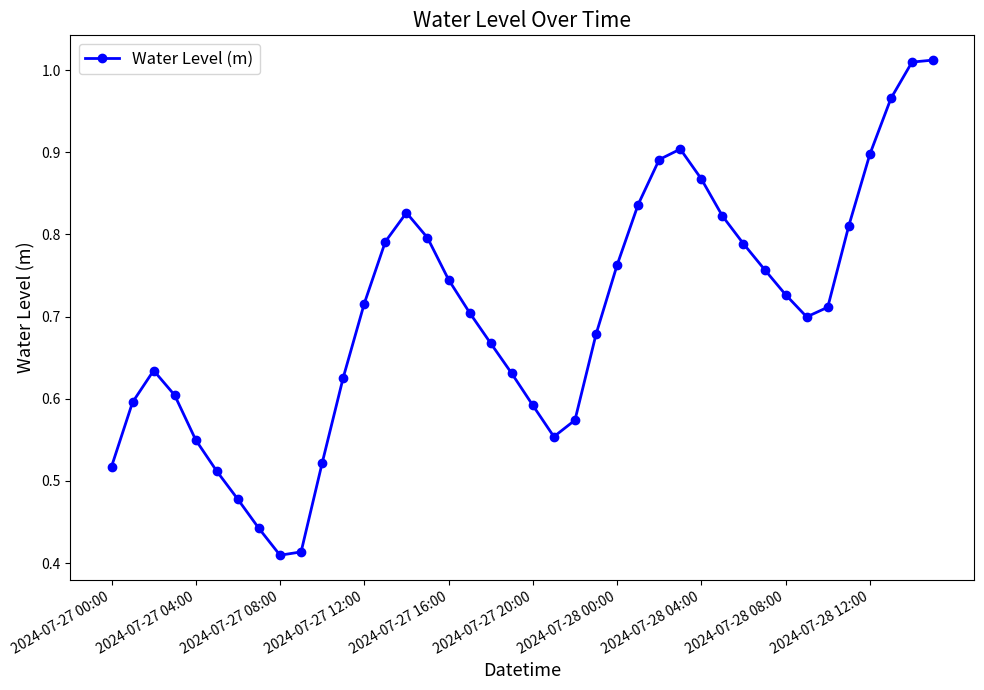

True or false: there are more than 1 points higher than both neighbors.

True